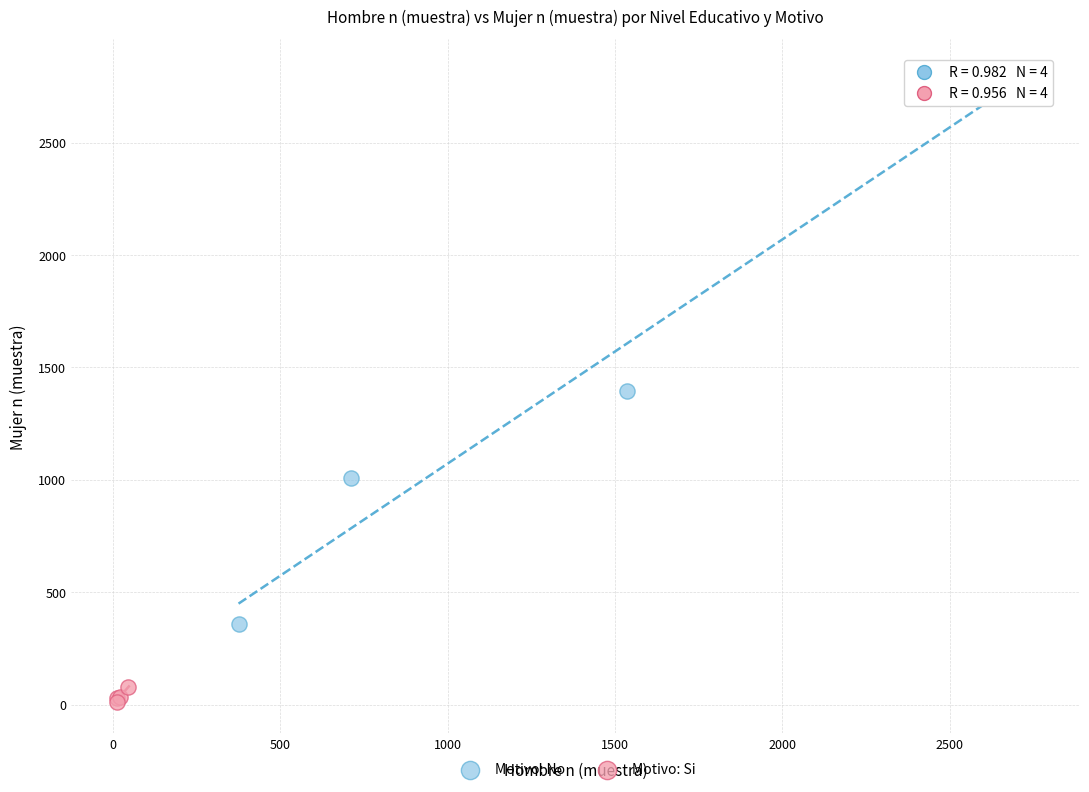

Which series reaches the maximum Y coordinate?

Motivo: No